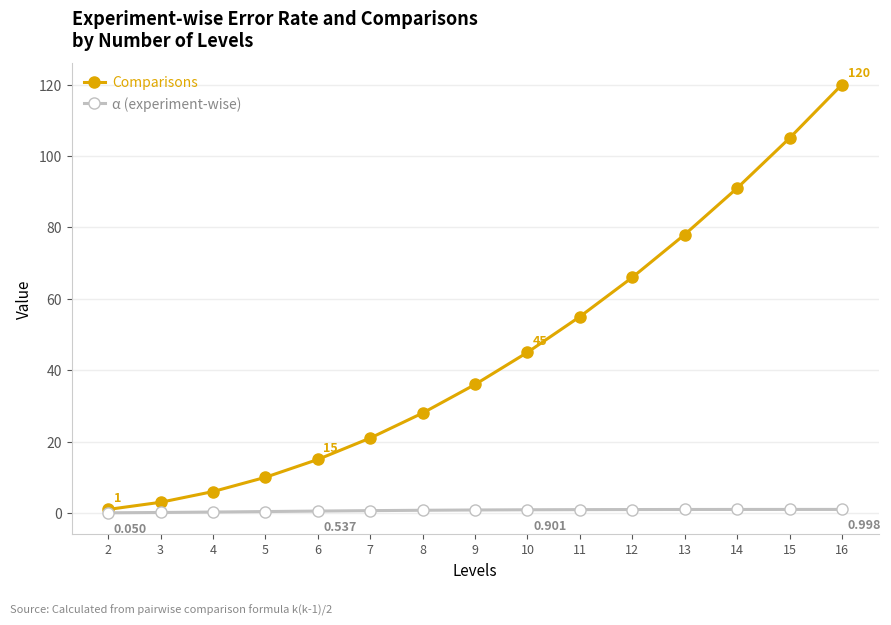

Is this an area chart (filled region under the line)?

No